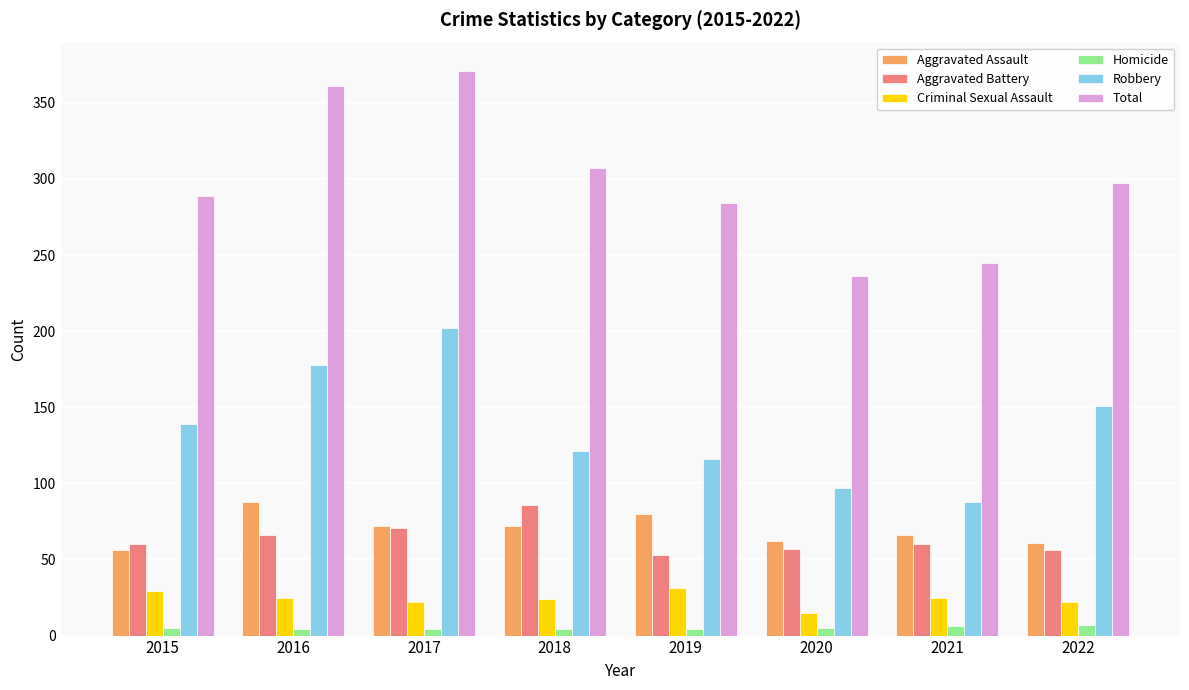

What are all the series names shown in the legend?

Aggravated Assault, Aggravated Battery, Criminal Sexual Assault, Homicide, Robbery, Total